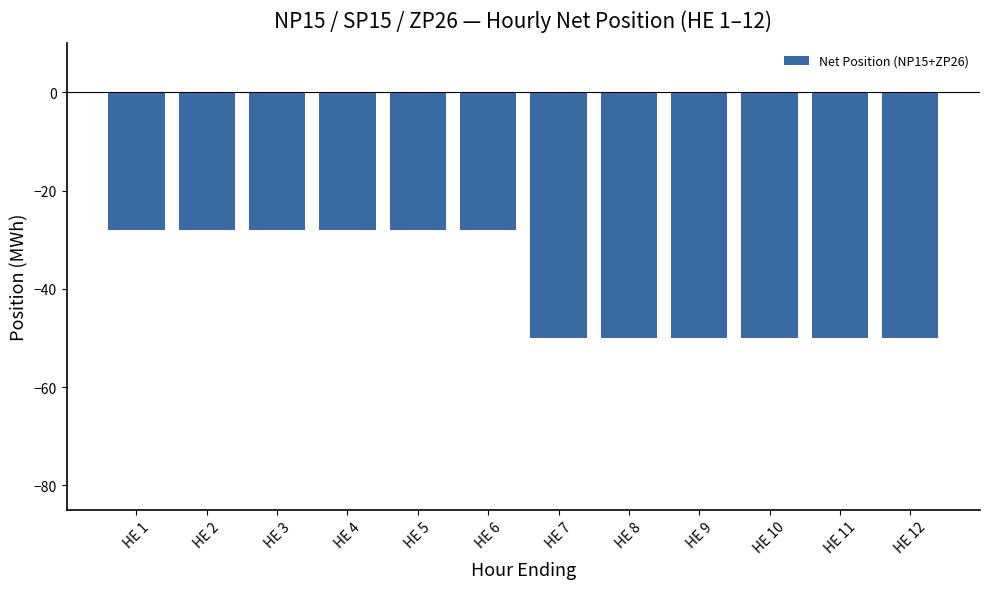

What is the greatest value displayed?

-28